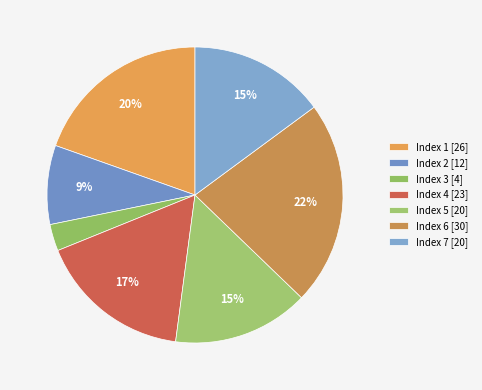

How many slices are in this pie chart?

7